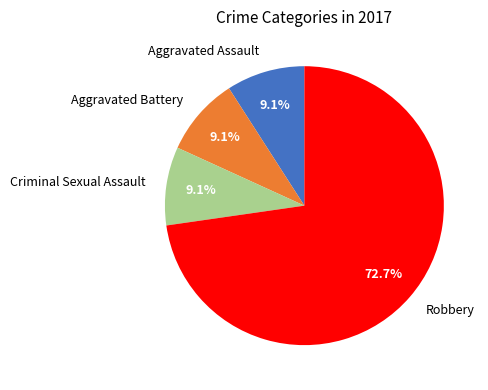

What is the majority slice?

Robbery